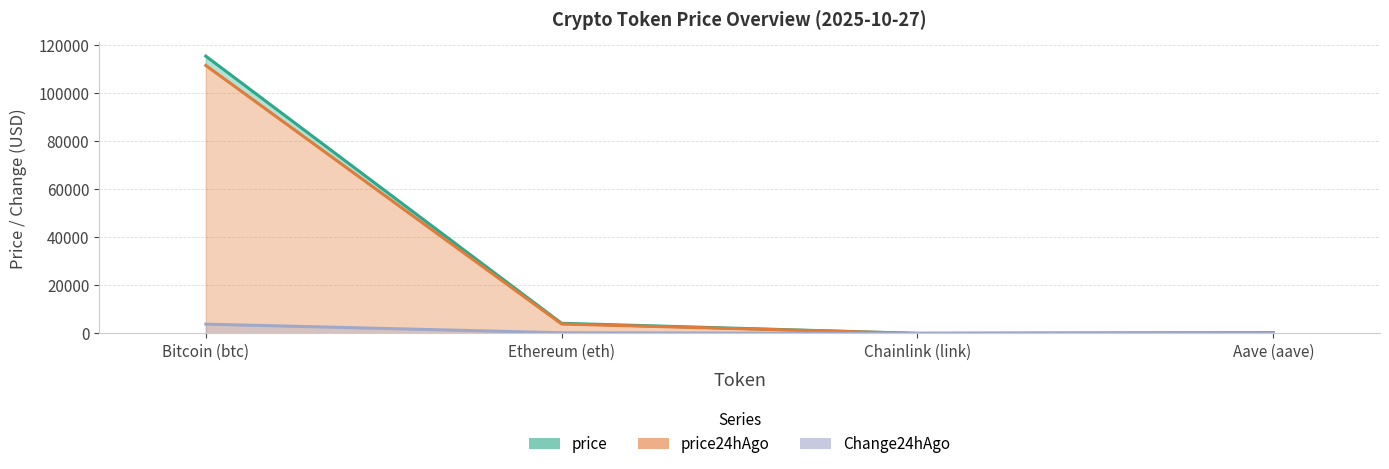

The value of Change24hAgo at Chainlink (link) is 0.3. True or false?

False